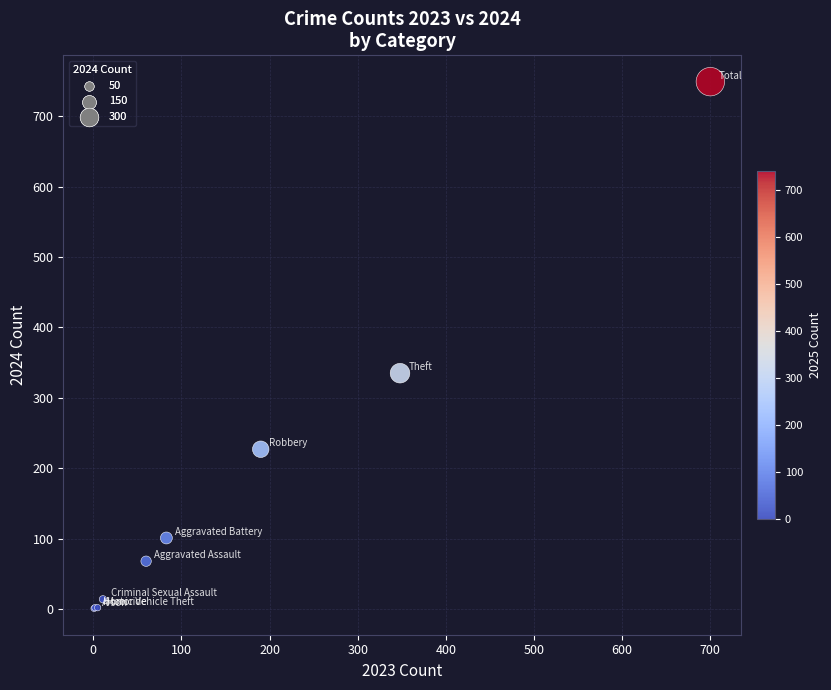

What Y value in the scatter plot is closest to 375?

335